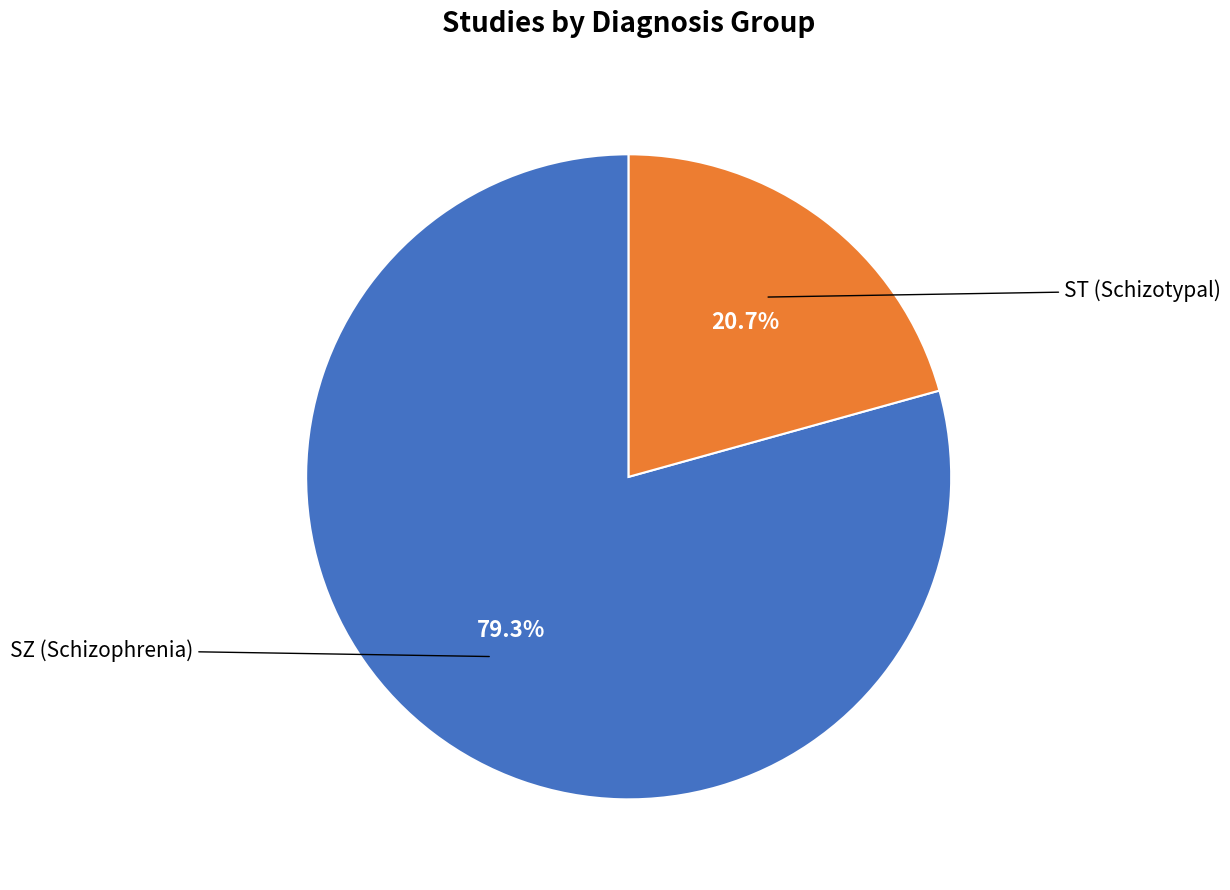

To the nearest percent, what is the average slice percentage?

50%